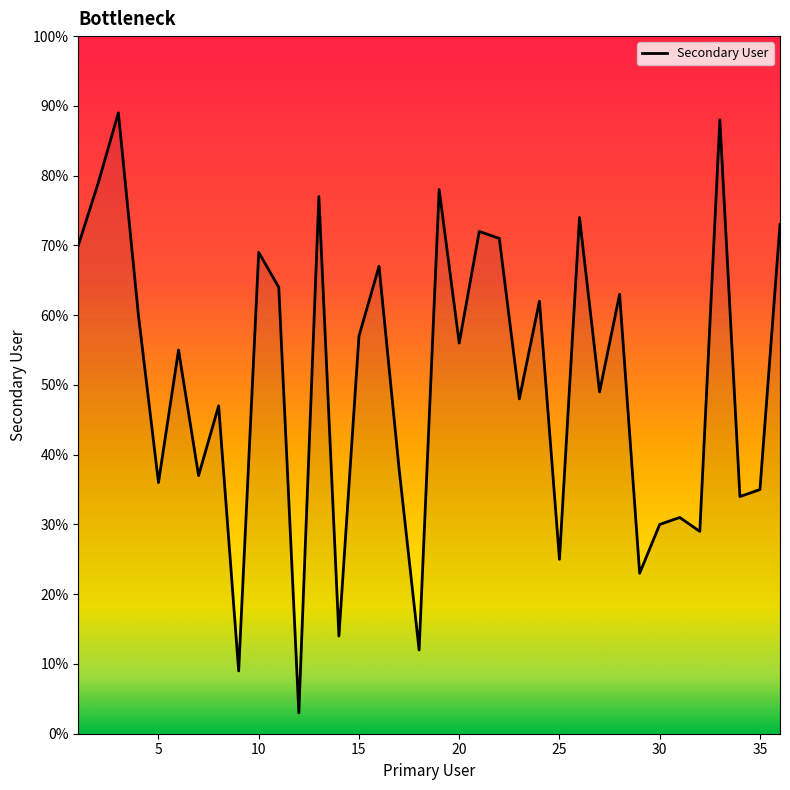

What is the minimum value shown in the chart?

3